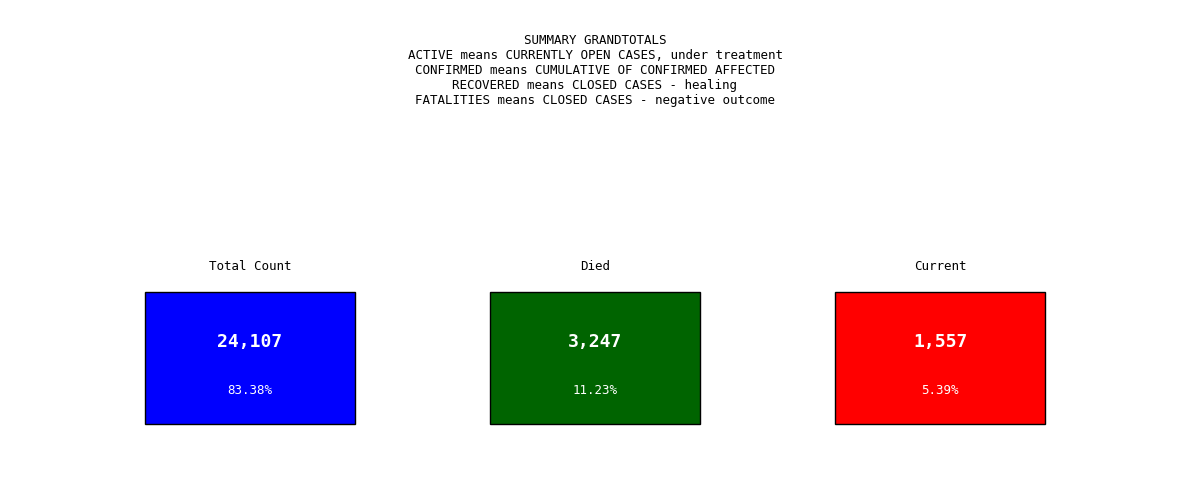

Reading left to right, extract all data points from this chart.

count=24107	countDistinctHospno=0	countDied=3247	countCurrent=1557	countCurrentSuspected=0